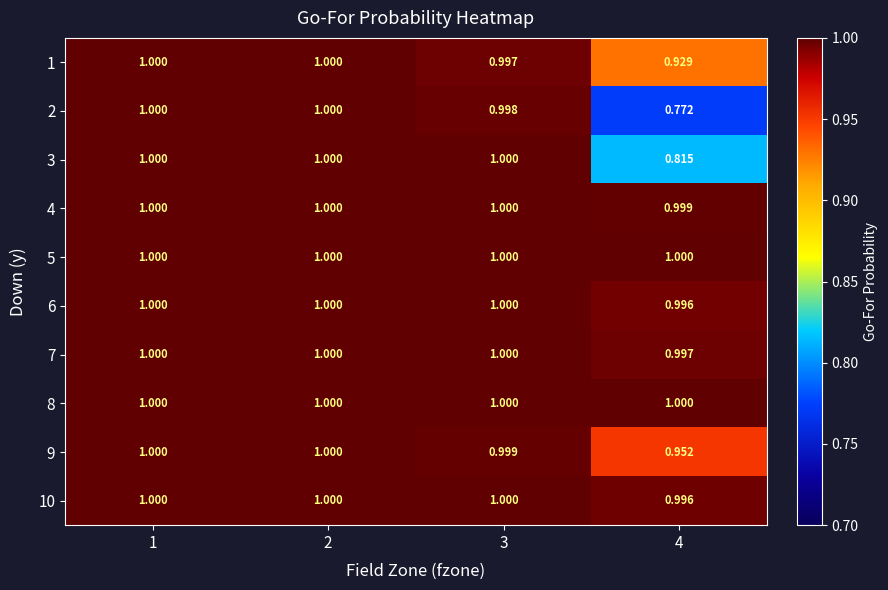

How many data points does each series have?

4